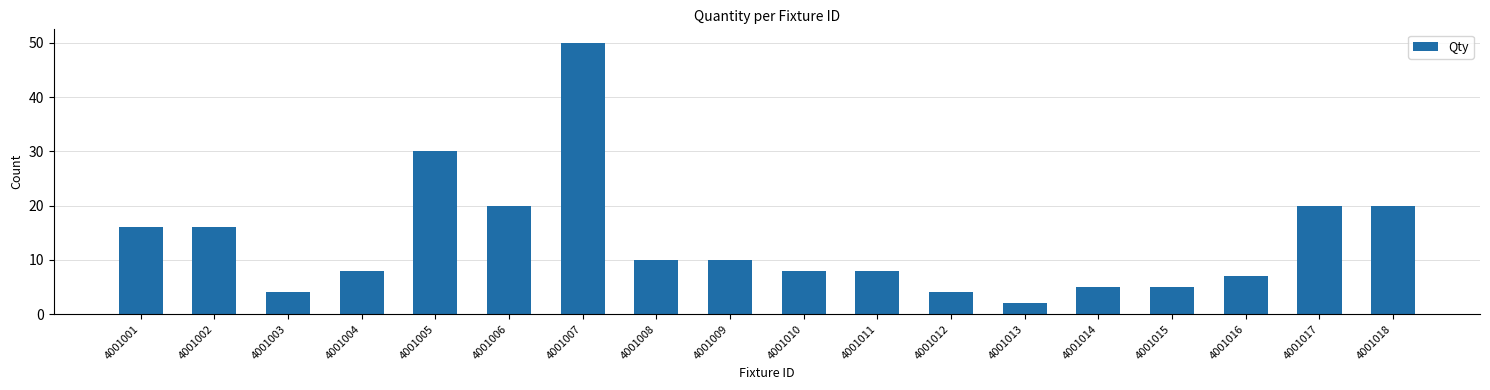

What is the greatest value displayed?

50